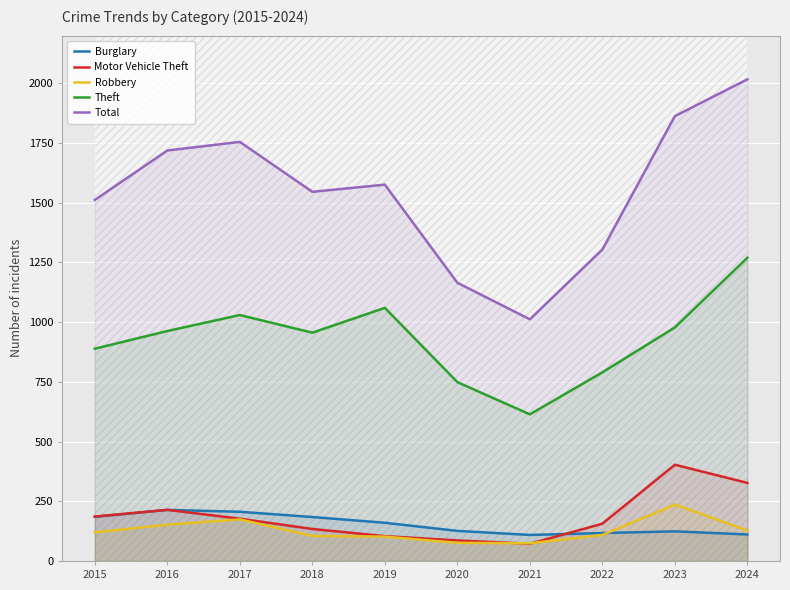

Where is the first local minimum for Motor Vehicle Theft?

2021